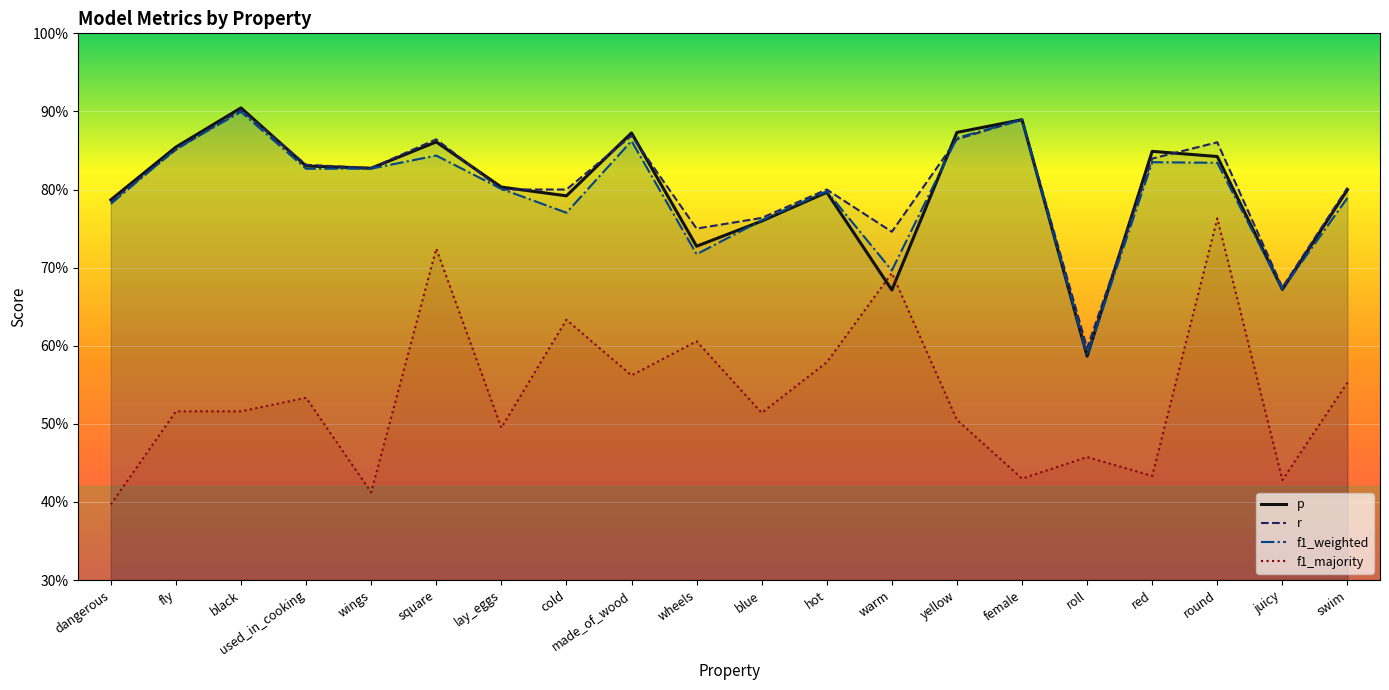

Between hot and round, which series saw the biggest shift?

f1_majority